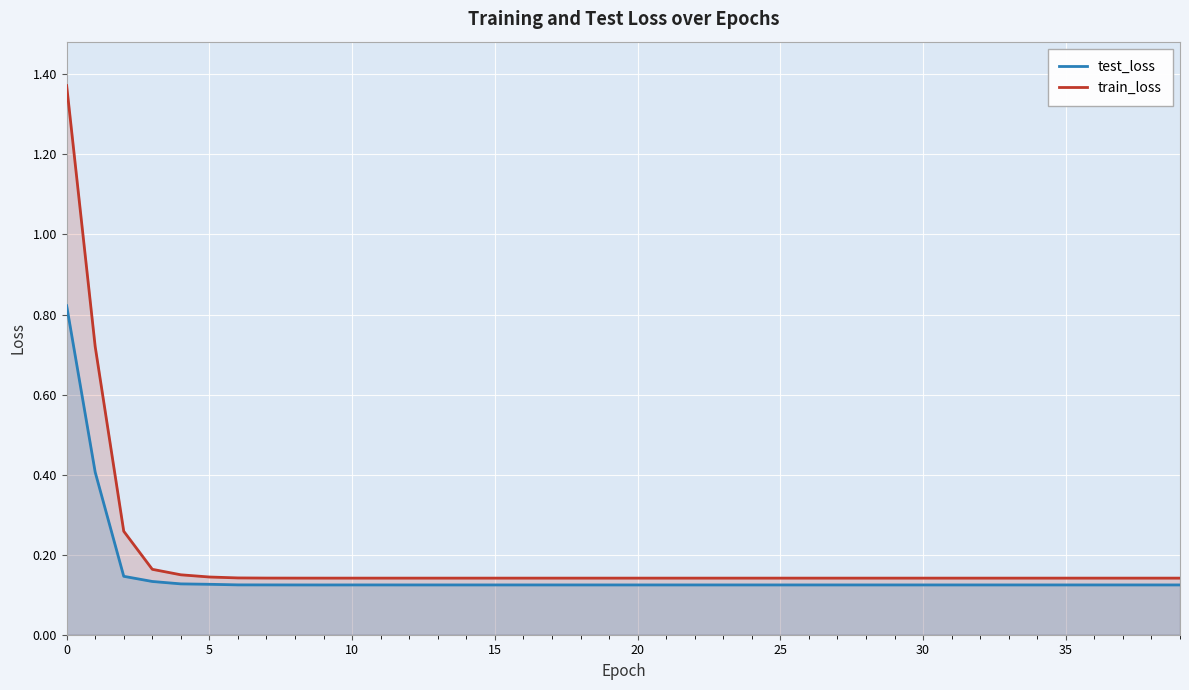

Between 16 and 33, which series saw the biggest shift?

test_loss